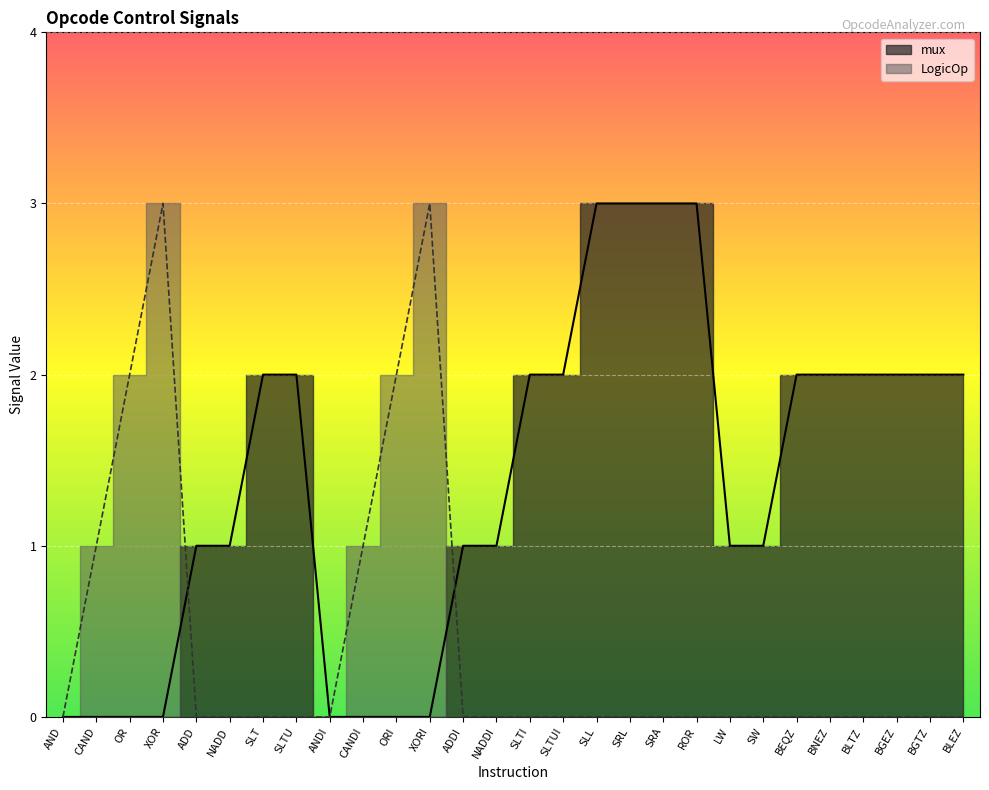

True or false: mux and LogicOp intersect in this chart.

True